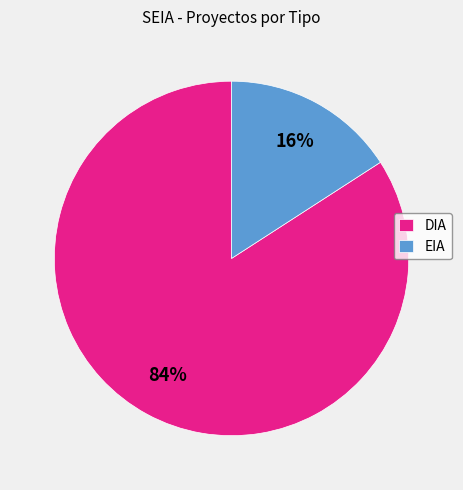

Which slice is the largest?

DIA